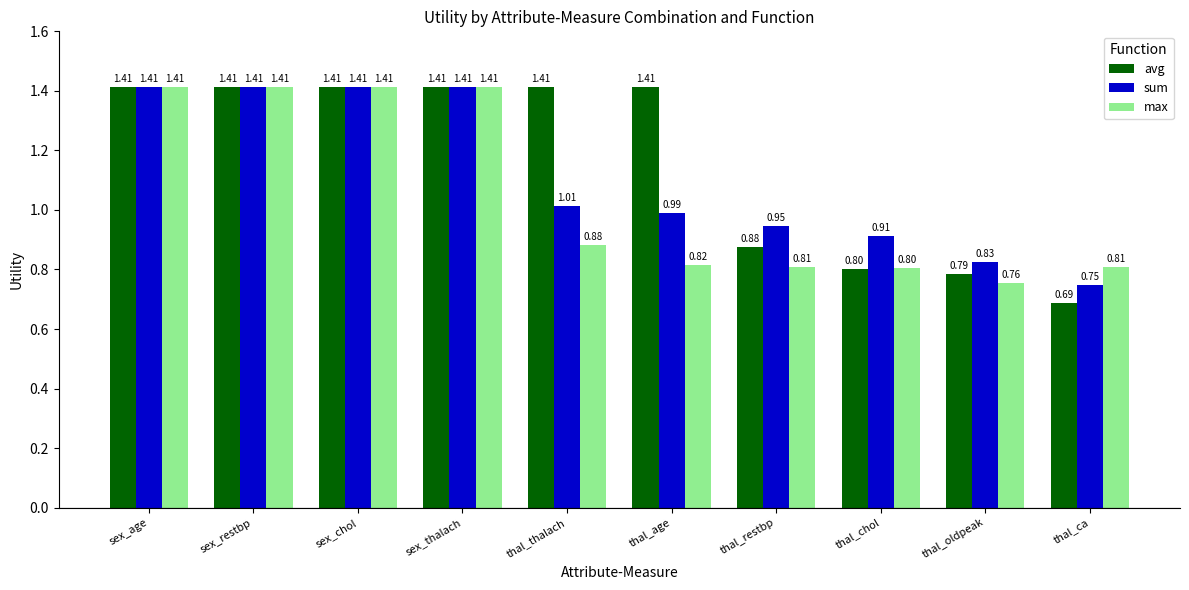

At which label is avg closest to 1?

thal_restbp